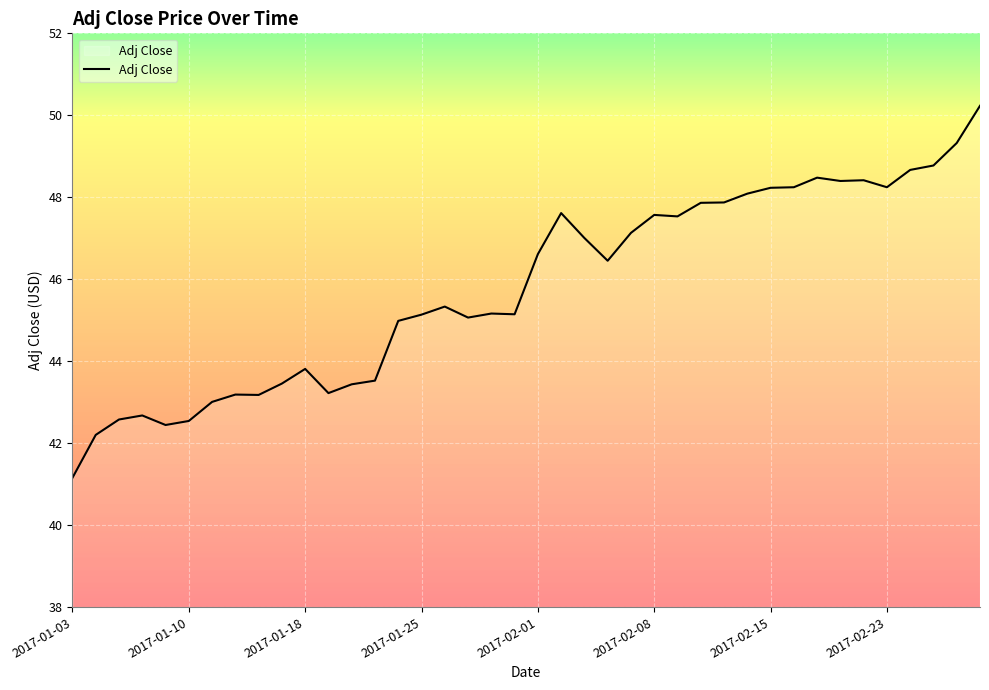

What is the minimum value shown in the chart?

41.2